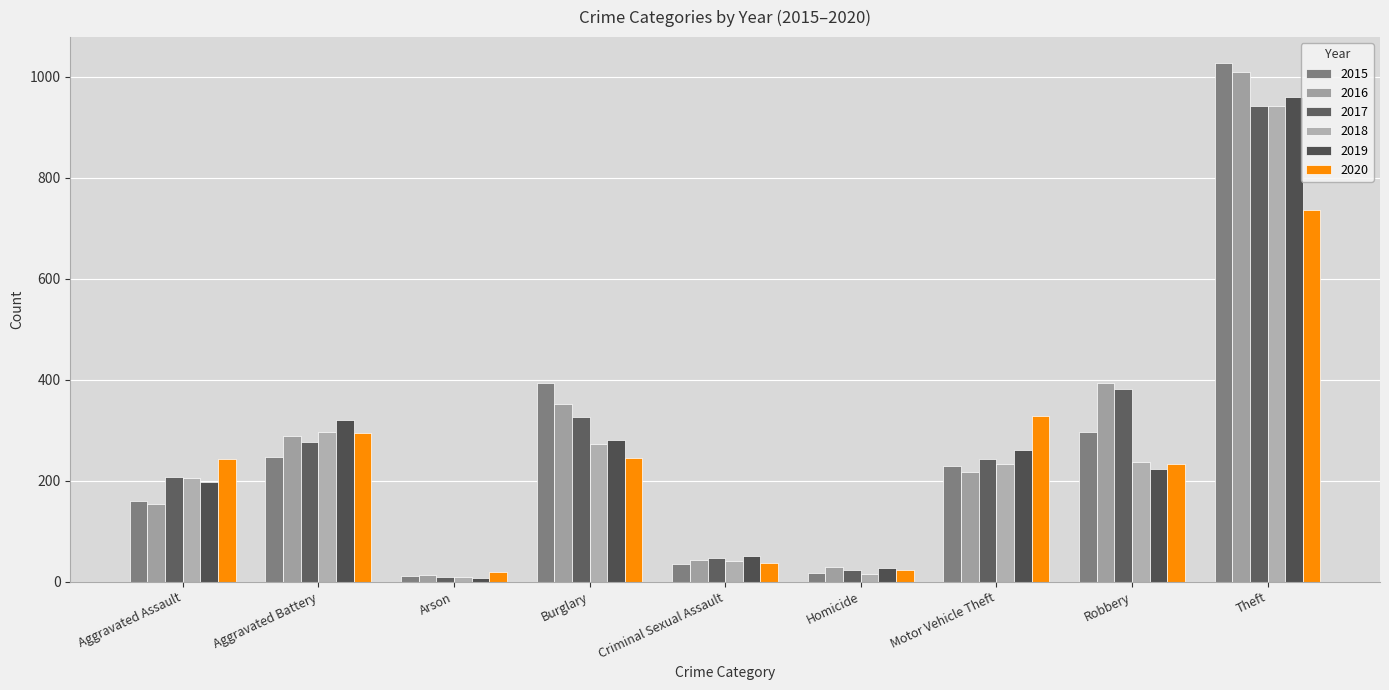

What is the label of the 9th bar from the right?

Aggravated Assault